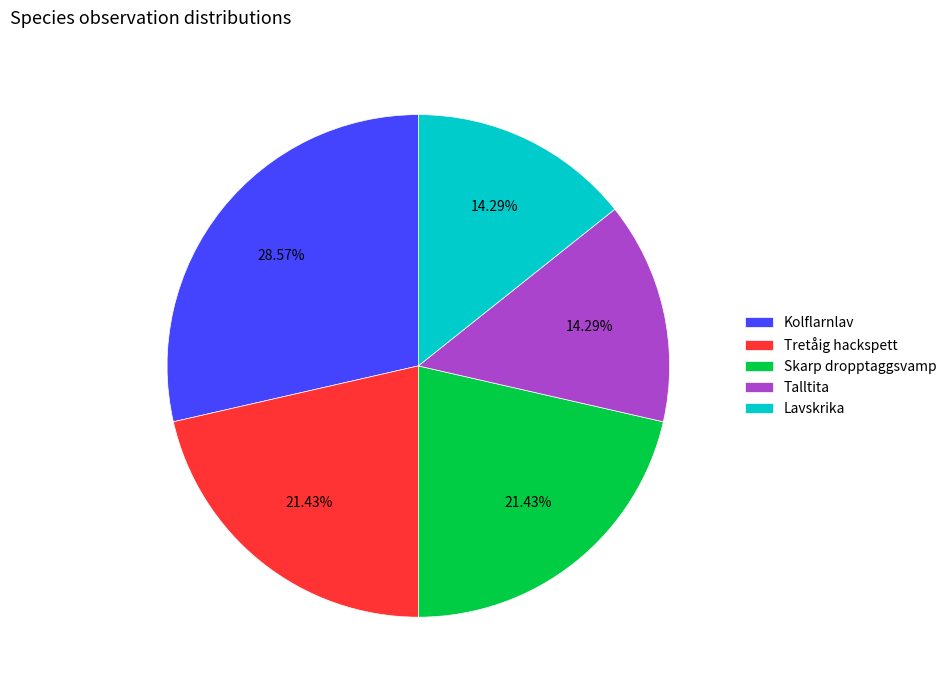

Between Lavskrika and Skarp dropptaggsvamp, which is larger?

Skarp dropptaggsvamp